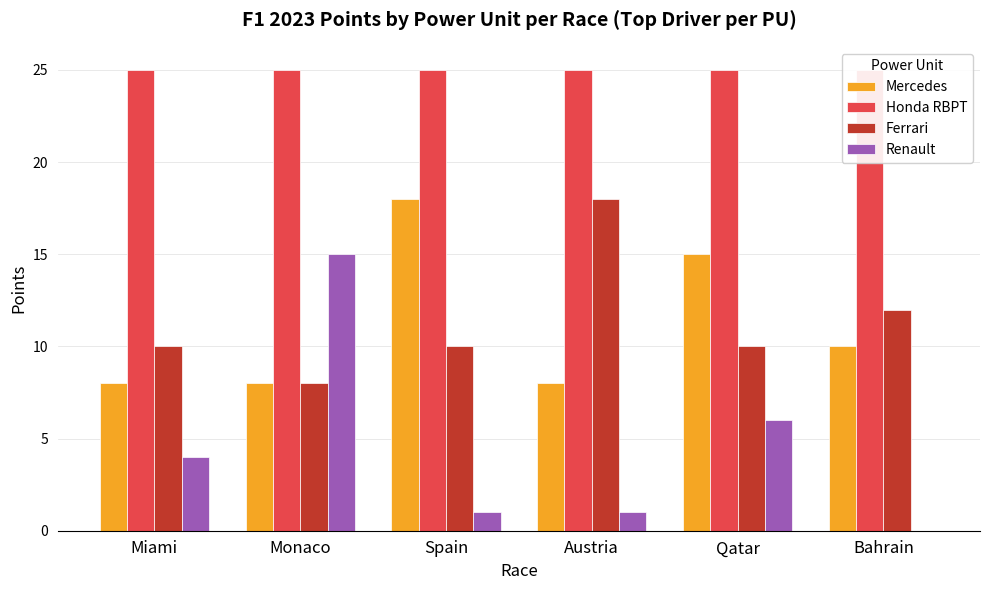

Where is Ferrari nearest to the value 13?

Bahrain